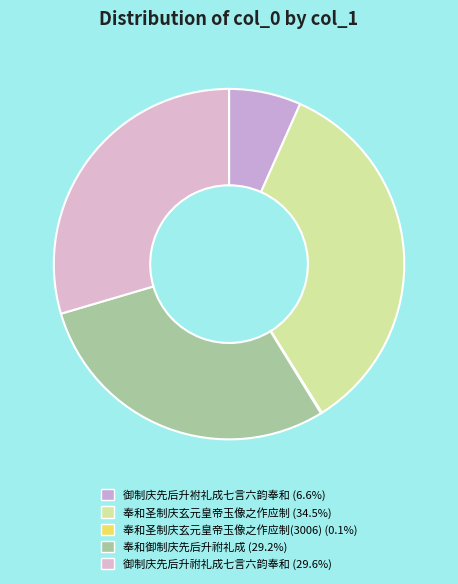

How many slices are in this pie chart?

5